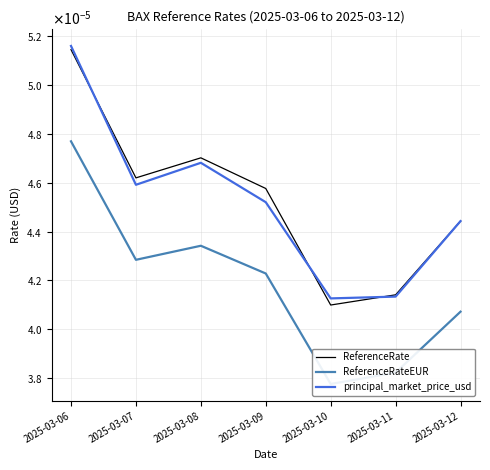

How many intersections are there between ReferenceRate and principal_market_price_usd?

3